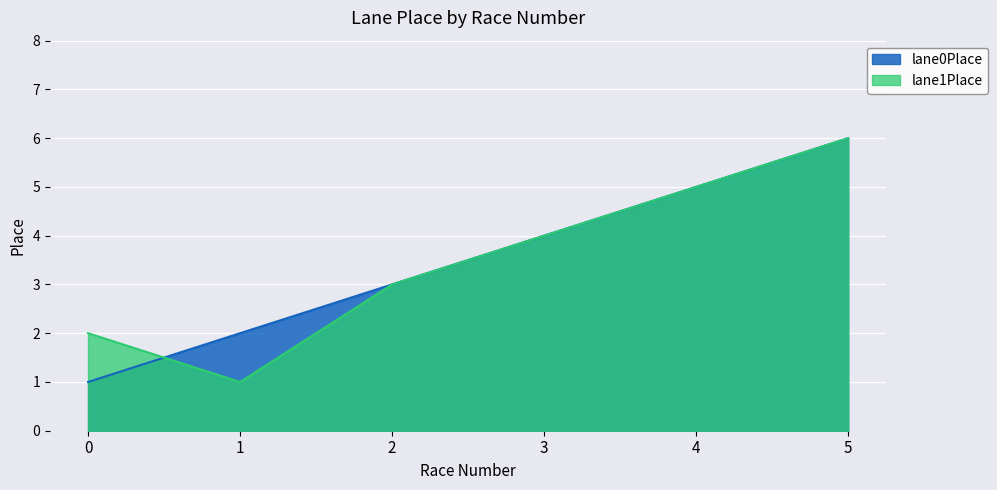

What is the minimum value for lane0Place?

1